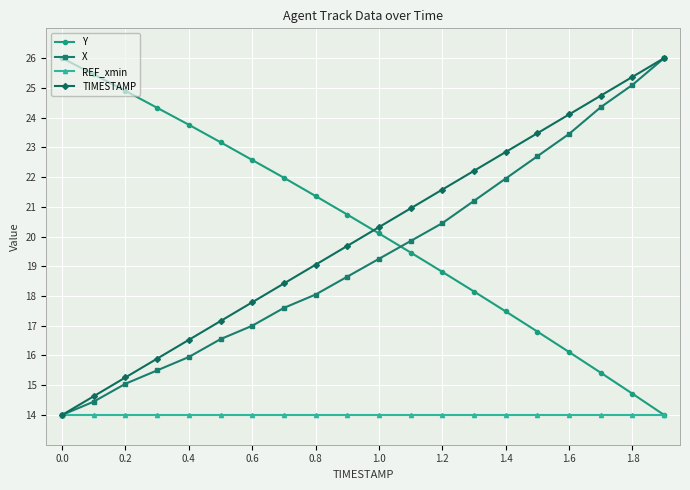

How many values in the Y series exceed 20?

11